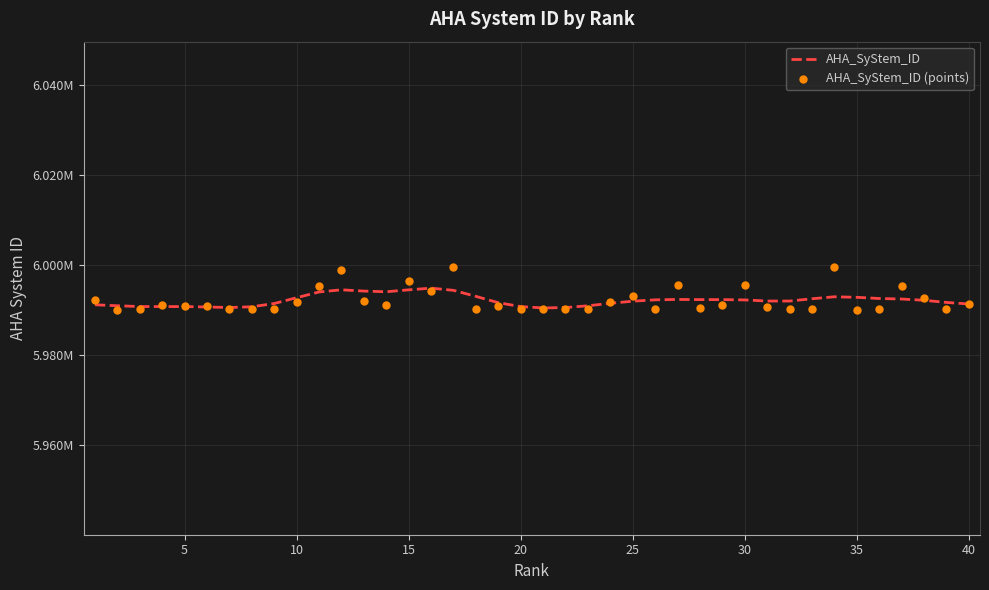

Which series contains the lowest Y value?

AHA_SyStem_ID (points)